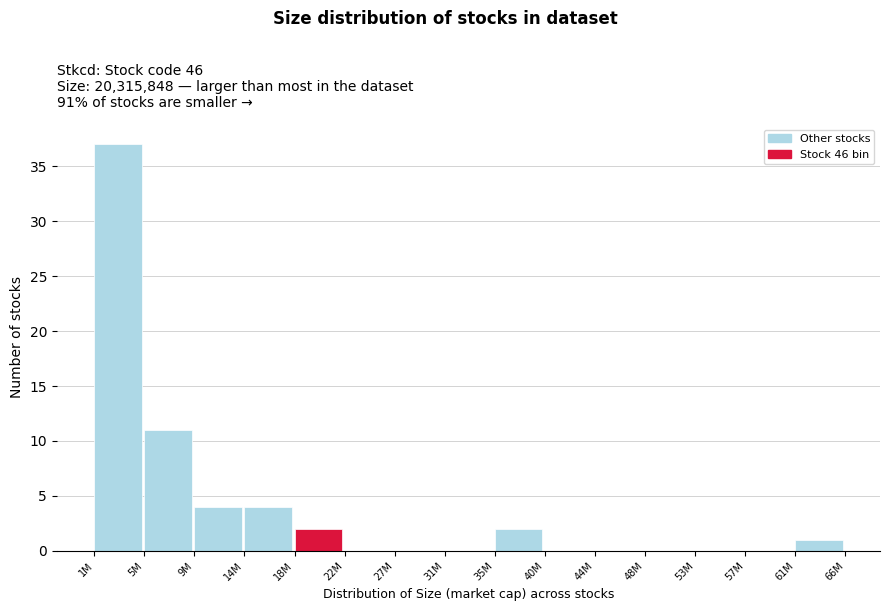

Reading left to right, transcribe all the data shown in this chart.

1M=37	5M=11	9M=4	14M=4	18M=2	22M=0	27M=0	31M=0	35M=2	40M=0	44M=0	48M=0	53M=0	57M=0	61M=1